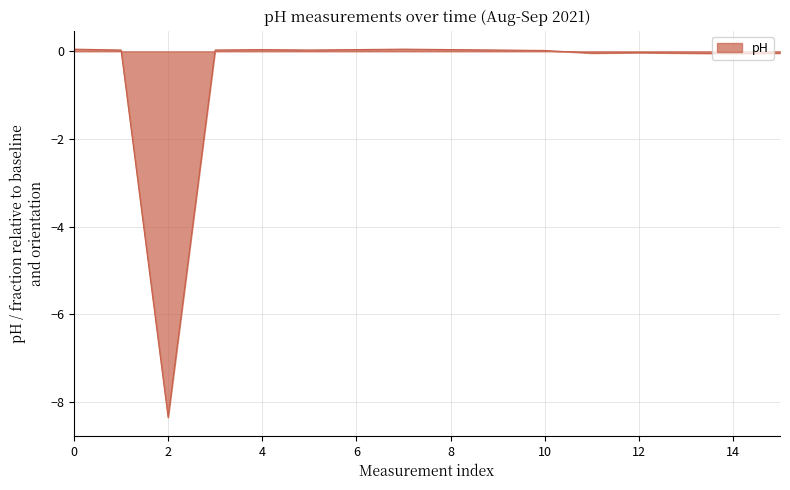

What is the minimum value shown in the chart?

-8.3